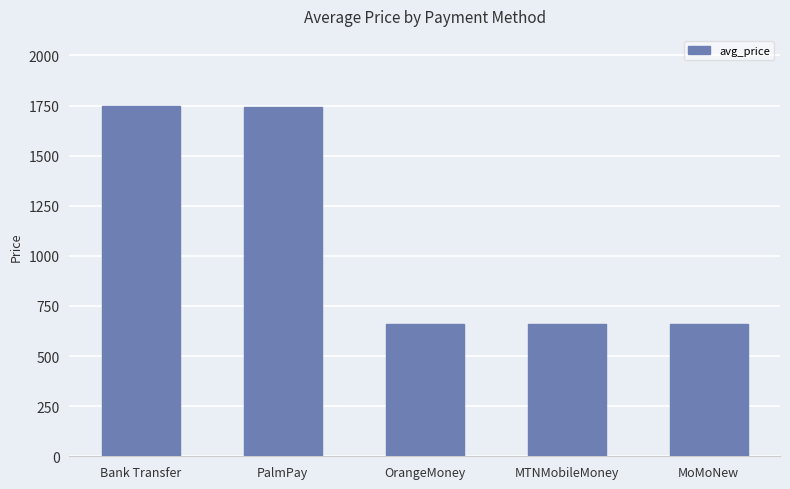

Read the value at OrangeMoney.

658.5